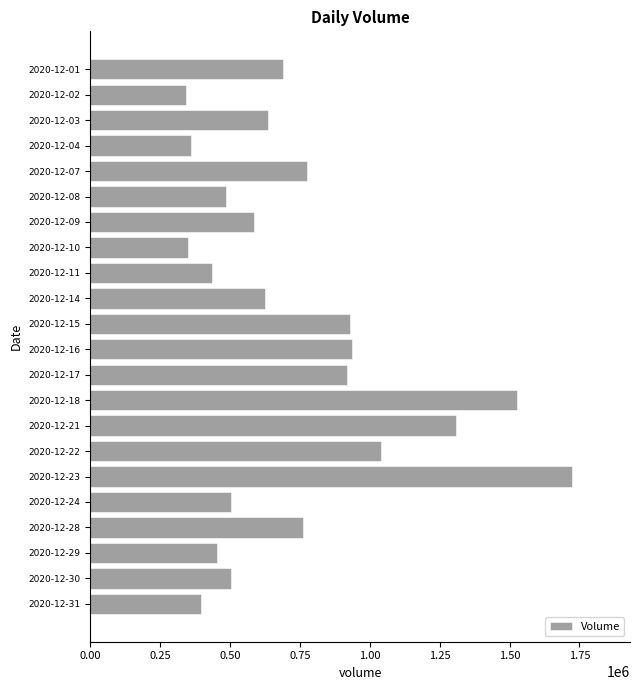

What is the difference between the maximum and minimum values?

1382898